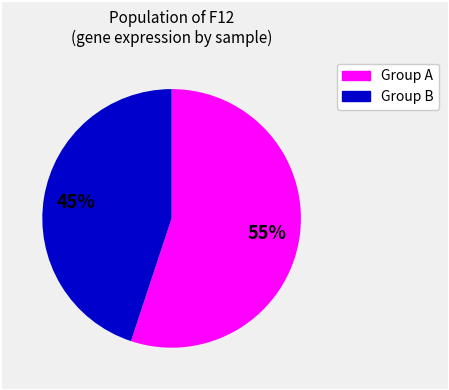

Which category accounts for the majority?

Group A